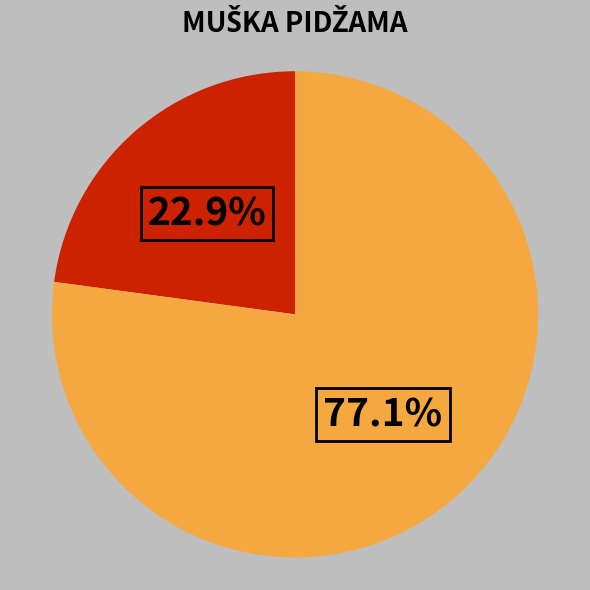

Is there a majority slice in this chart?

Yes